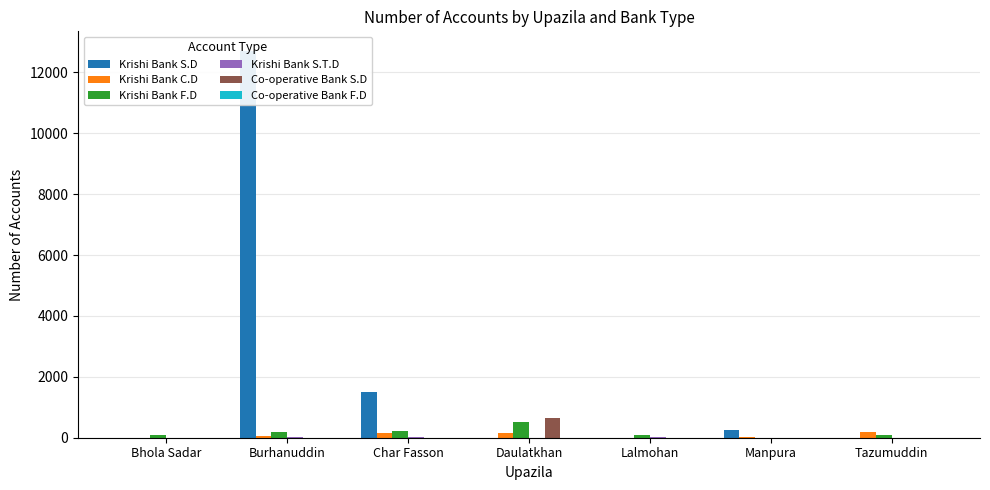

At Burhanuddin, list the series in order from smallest to largest.

Co-operative Bank S.D, Co-operative Bank F.D, Krishi Bank S.T.D, Krishi Bank C.D, Krishi Bank F.D, Krishi Bank S.D